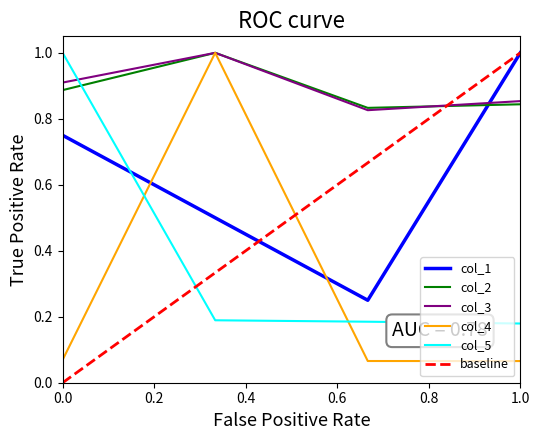

Which series ends up on top after the final intersection of col_5 and col_3?

col_3